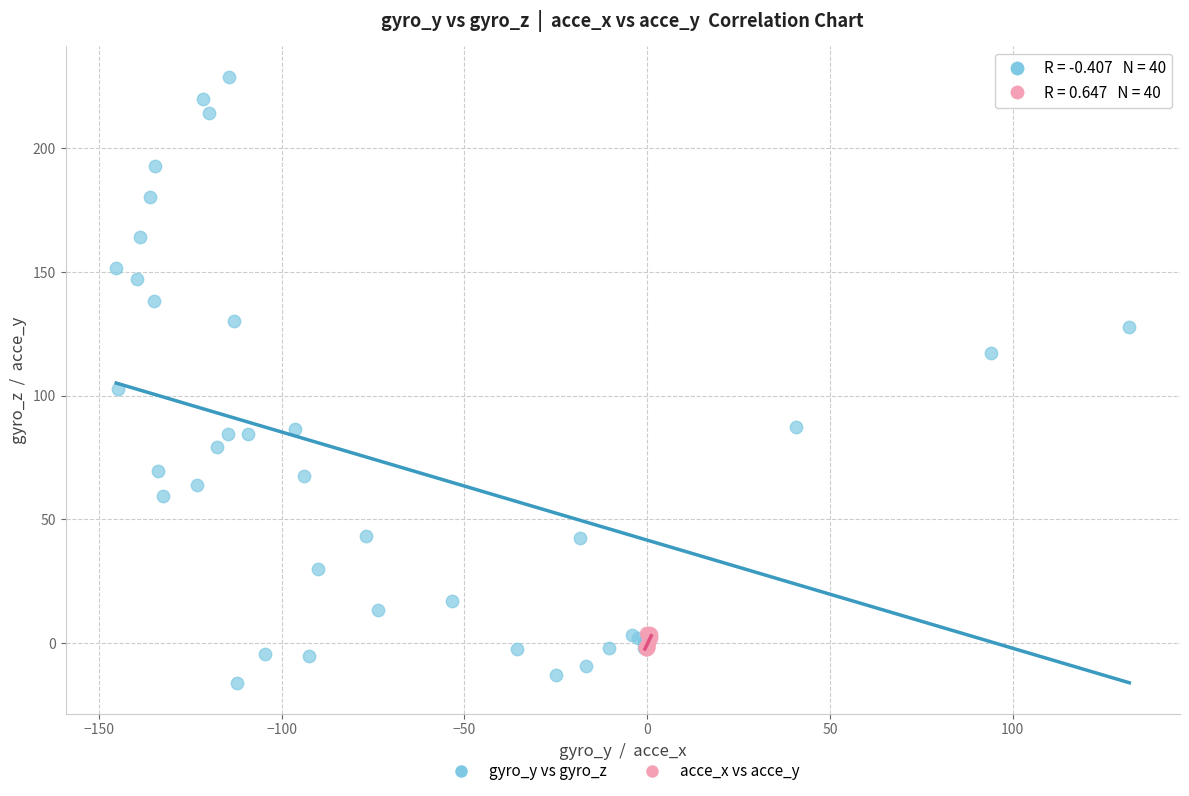

Which series reaches the minimum Y coordinate?

gyro_y vs gyro_z